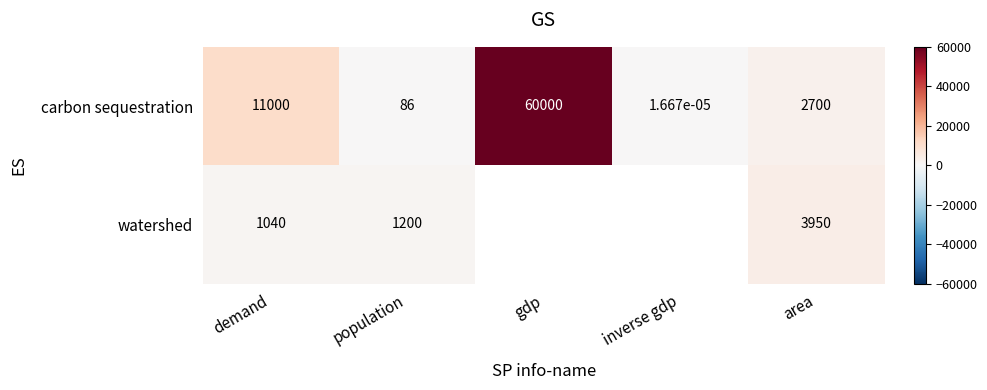

Is the value of watershed at area greater than the value of carbon sequestration at gdp?

No